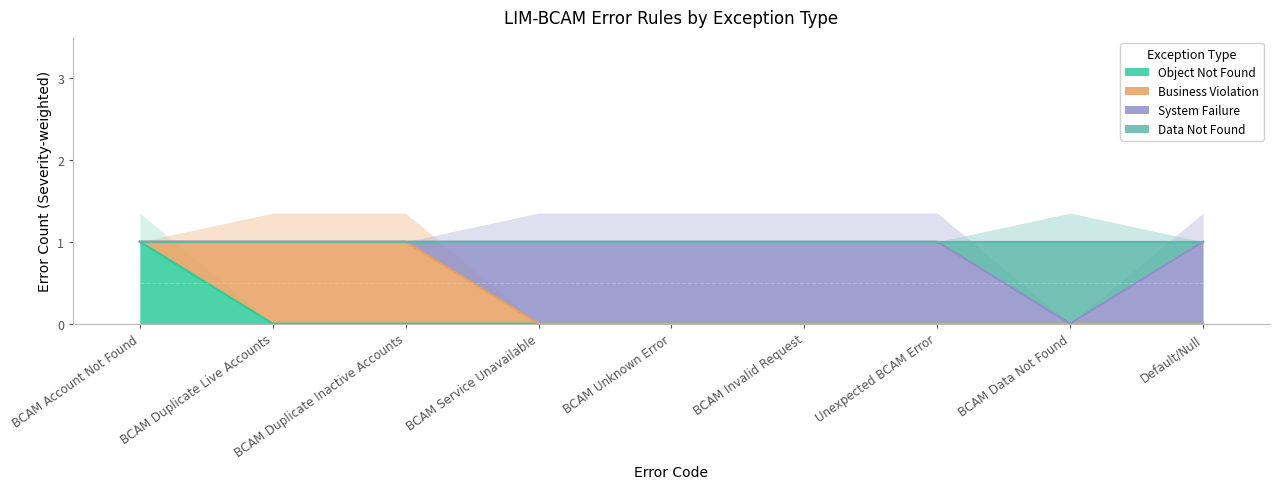

Which has a higher value, BCAM Account Not Found or Default/Null?

BCAM Account Not Found